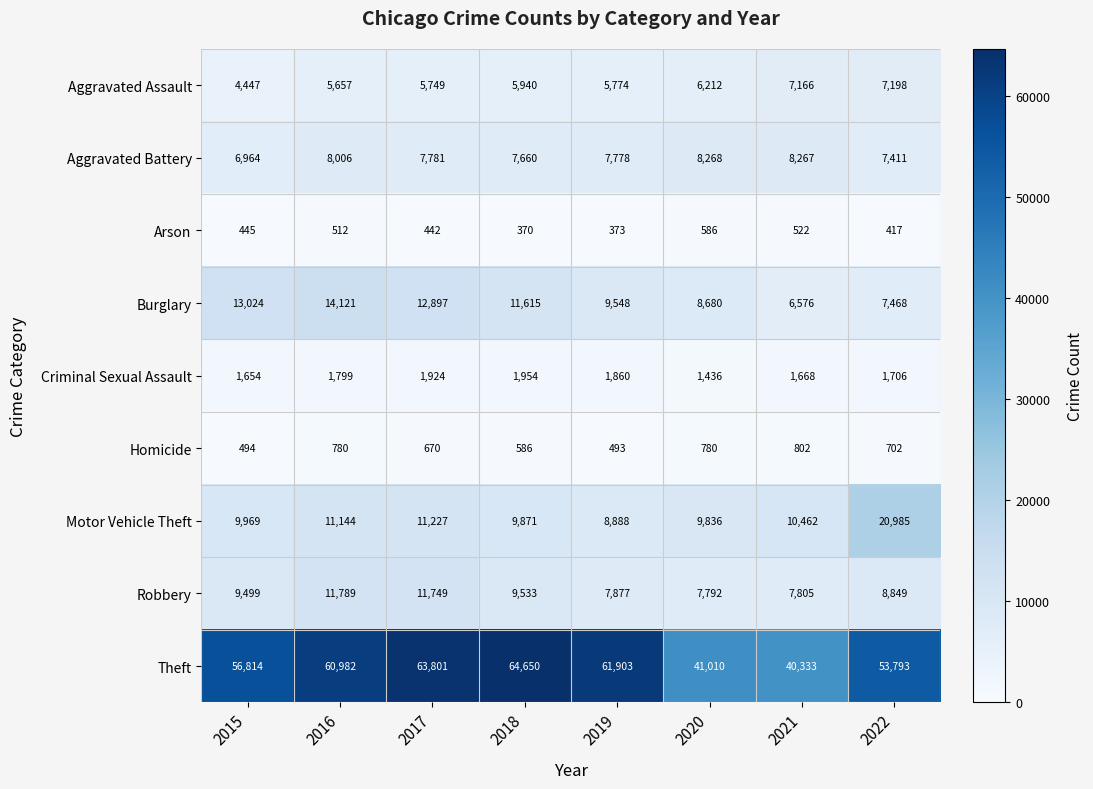

True or false: Arson has a value of 701 at 2022.

False